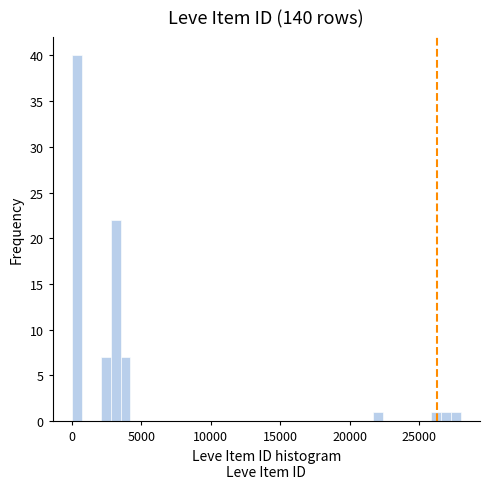

Around what value on the x-axis is the tallest bar? Give the approximate position of its centre, as read against the axis.

500